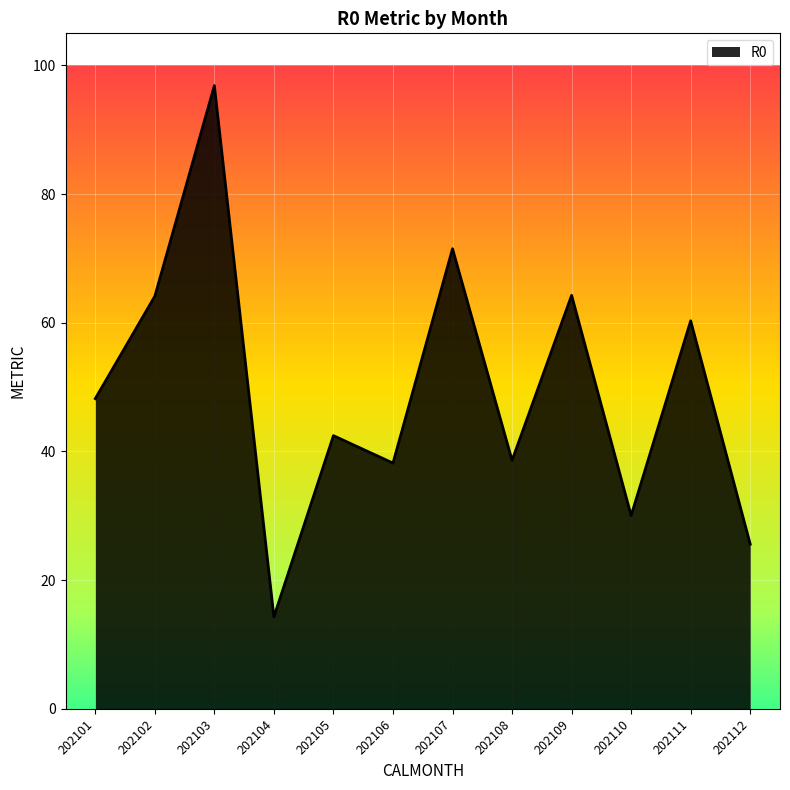

Where is the first local minimum?

202104